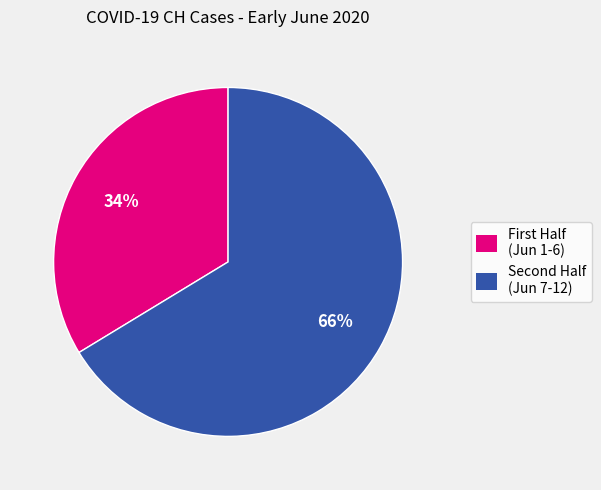

Rank the categories by value from highest to lowest.

Second Half (Jun 7-12), First Half (Jun 1-6)